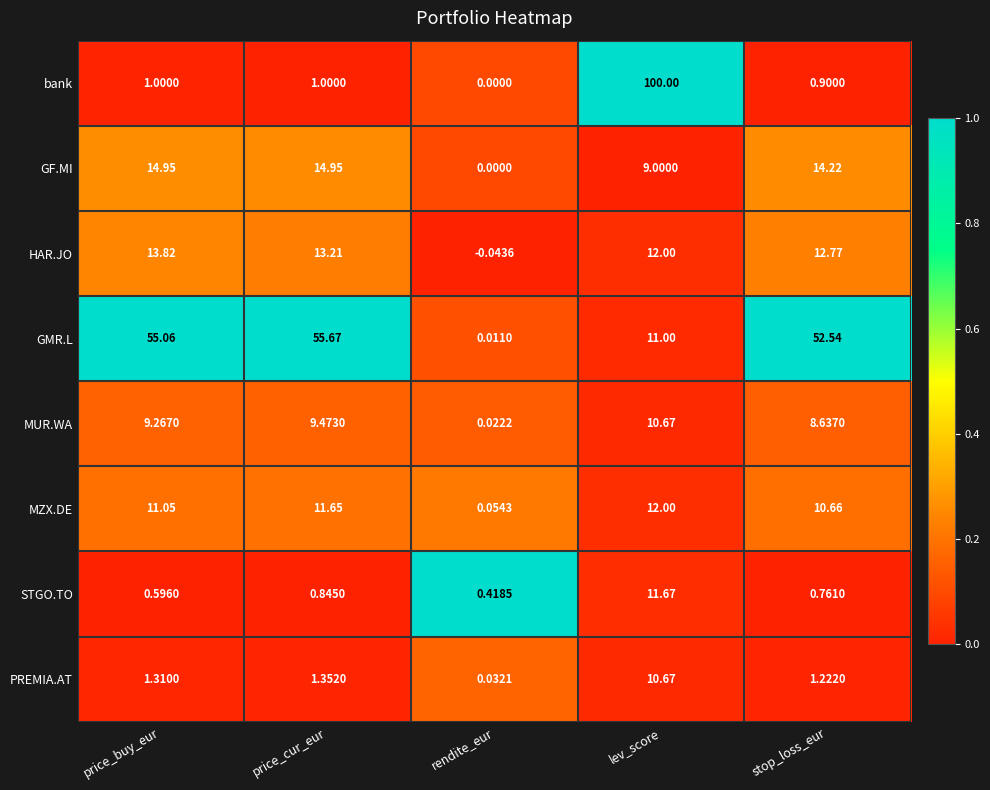

Rank the series at stop_loss_eur from highest to lowest value.

GMR.L, GF.MI, HAR.JO, MZX.DE, MUR.WA, PREMIA.AT, bank, STGO.TO